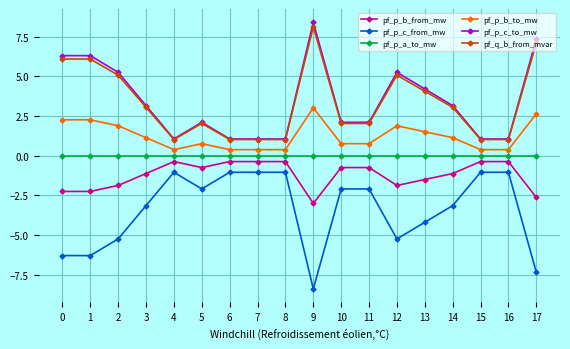

True or false: pf_p_a_to_mw and pf_p_c_from_mw intersect in this chart.

False